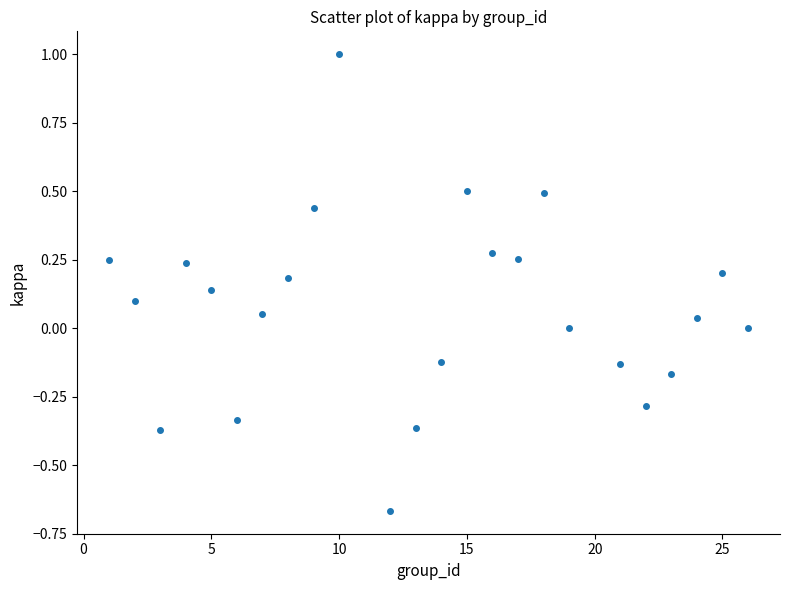

What is the range of X values (max minus min)?

25.0